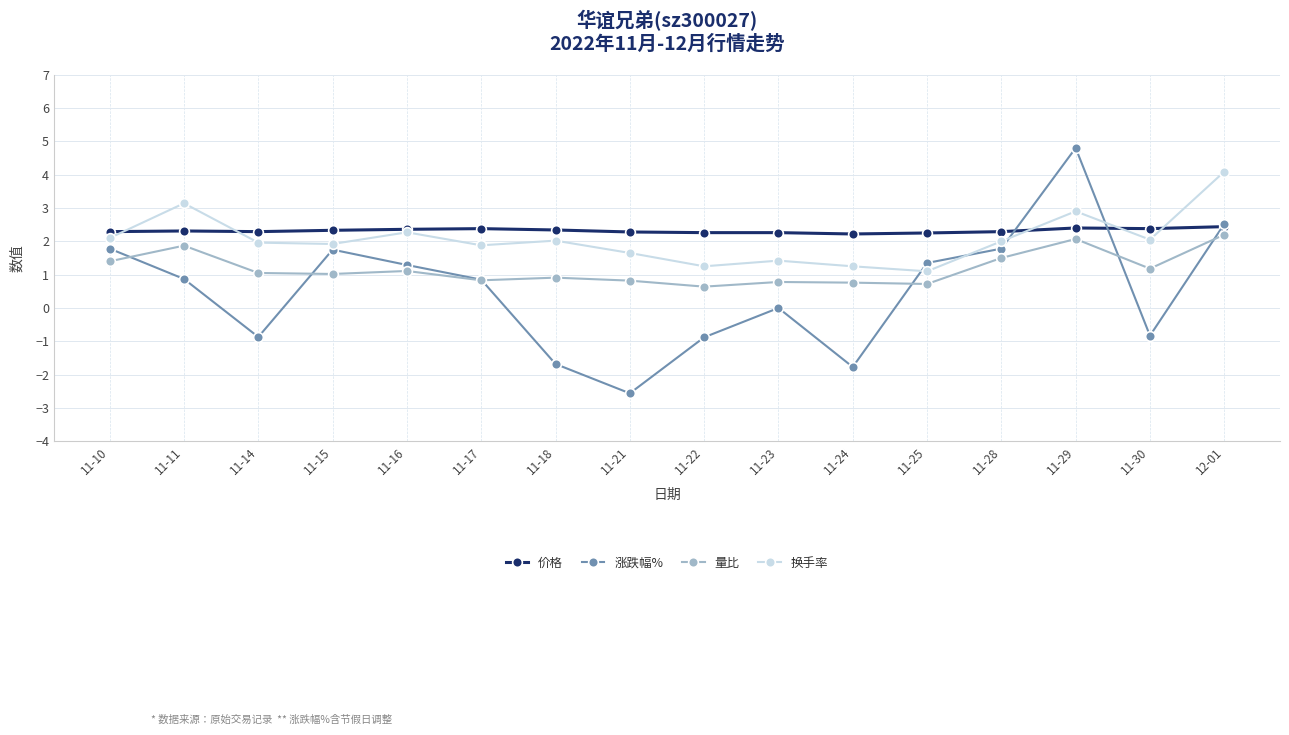

At which category is the sum across all series the highest?

11-29